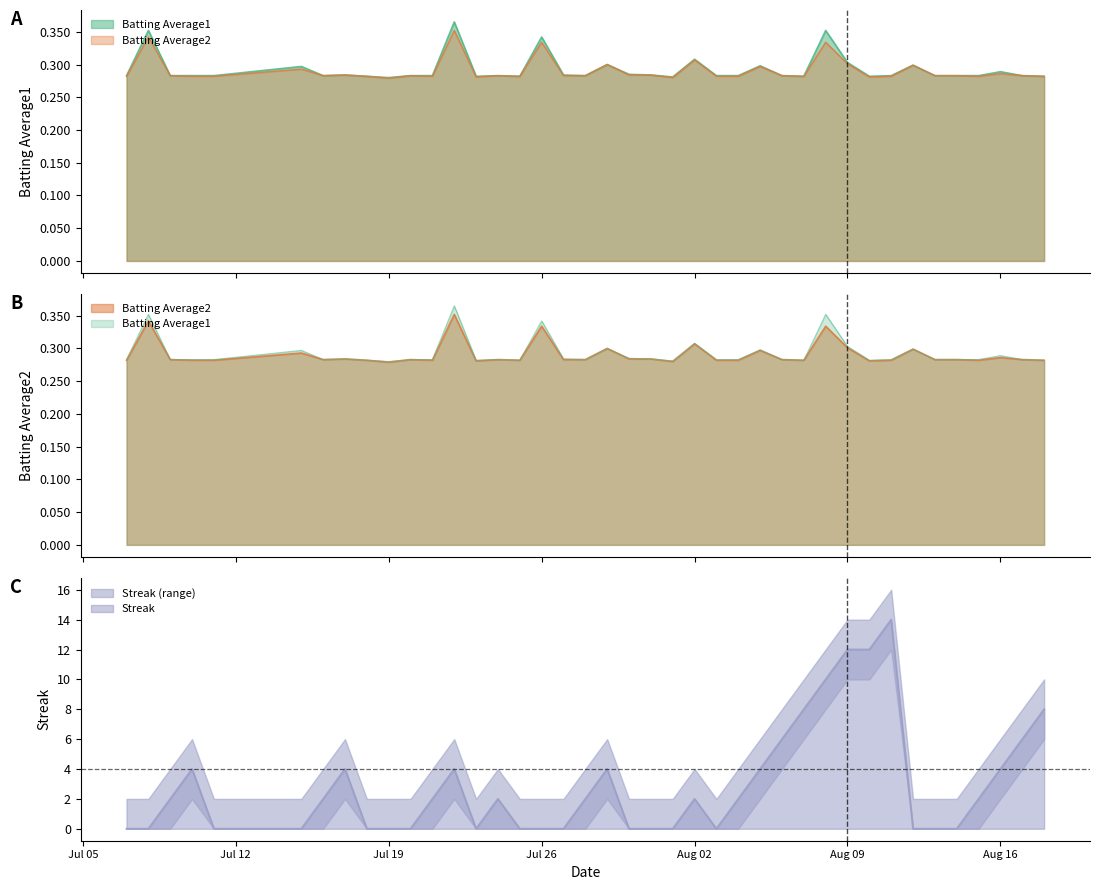

What is the greatest value displayed?

14.0